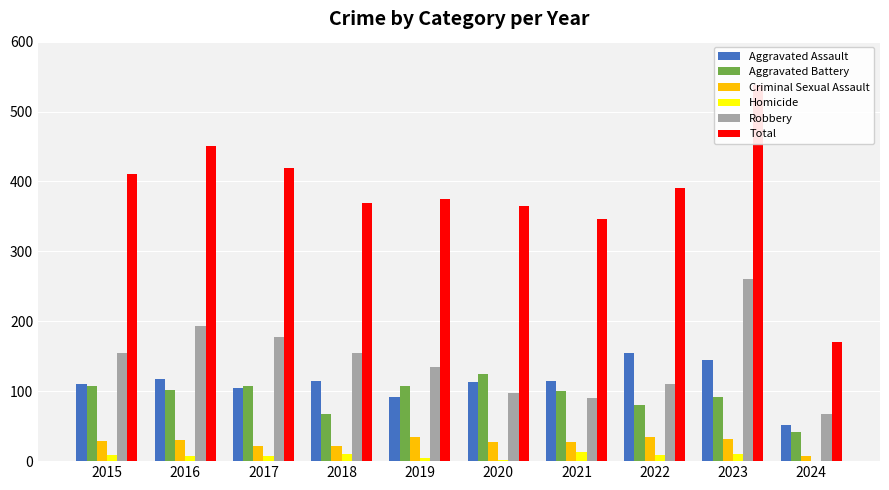

At which label does Robbery first exceed 154?

2016